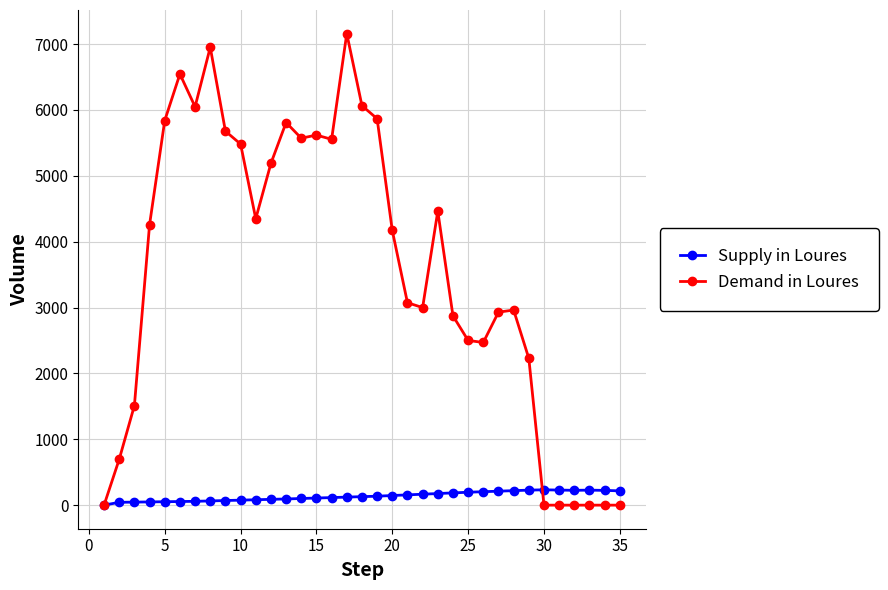

Which series has the widest spread of values?

Demand in Loures